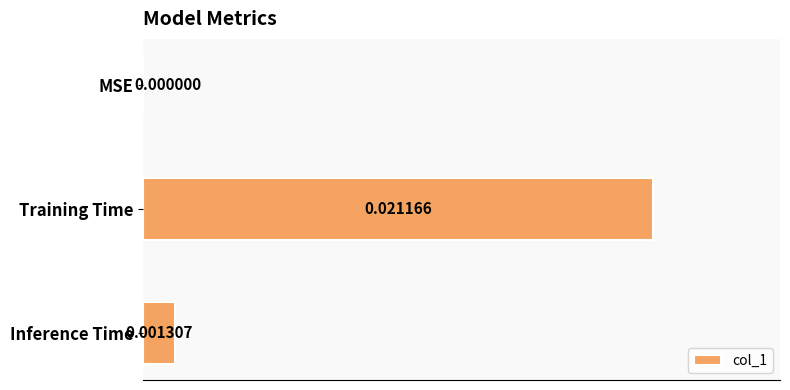

How many values exceed 0?

2